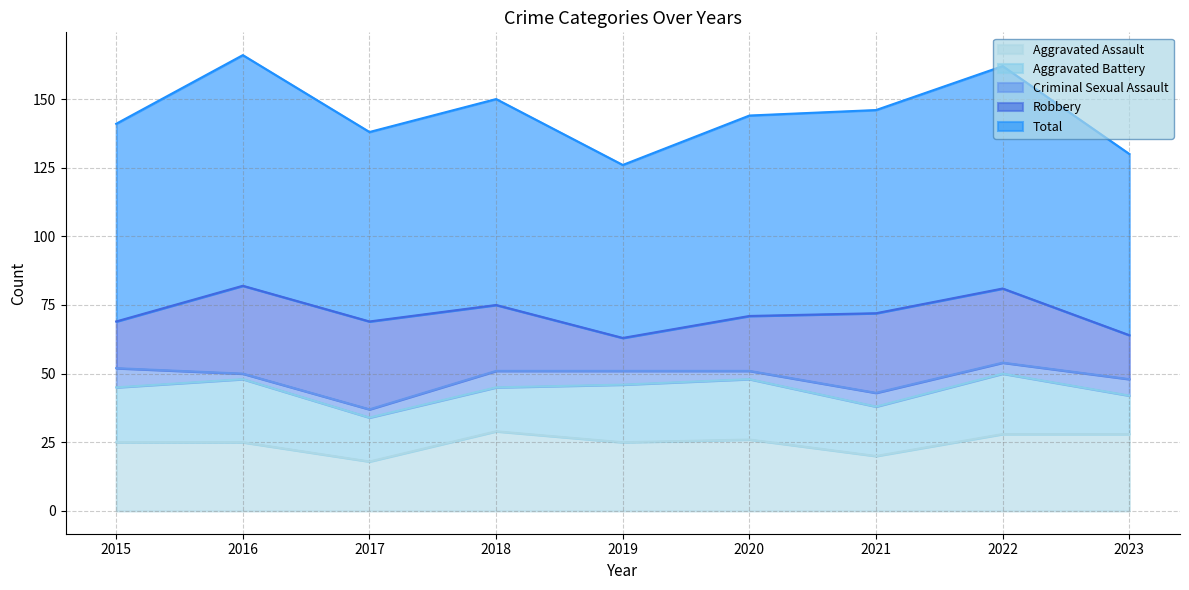

Reading left to right, what are all the values shown in this chart?

Aggravated Assault: 2015=25	2016=25	2017=18	2018=29	2019=25	2020=26	2021=20	2022=28	2023=28
Aggravated Battery: 2015=20	2016=23	2017=16	2018=16	2019=21	2020=22	2021=18	2022=22	2023=14
Criminal Sexual Assault: 2015=7	2016=2	2017=3	2018=6	2019=5	2020=3	2021=5	2022=4	2023=6
Robbery: 2015=17	2016=32	2017=32	2018=24	2019=12	2020=20	2021=29	2022=27	2023=16
Total: 2015=72	2016=84	2017=69	2018=75	2019=63	2020=73	2021=74	2022=81	2023=66